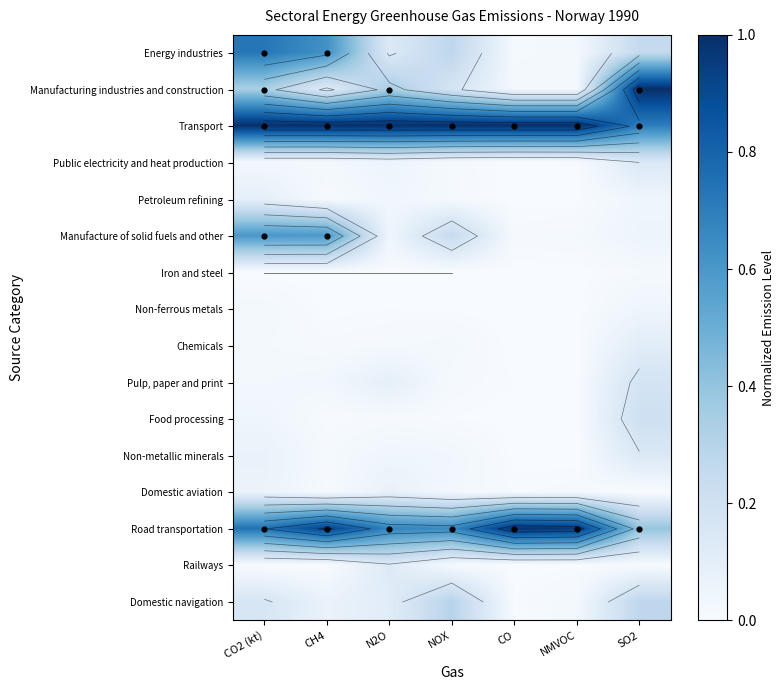

Is it true that Manufacture of solid fuels and other equals 0.0 at NMVOC?

False